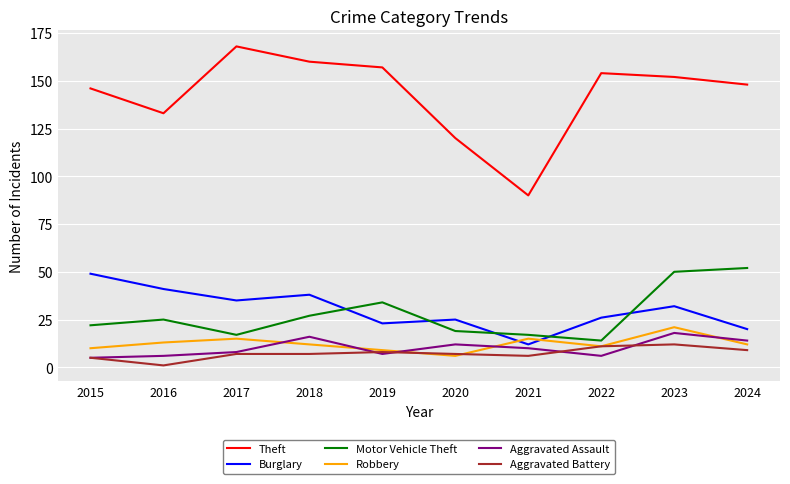

What is the lowest value of the Burglary series?

12